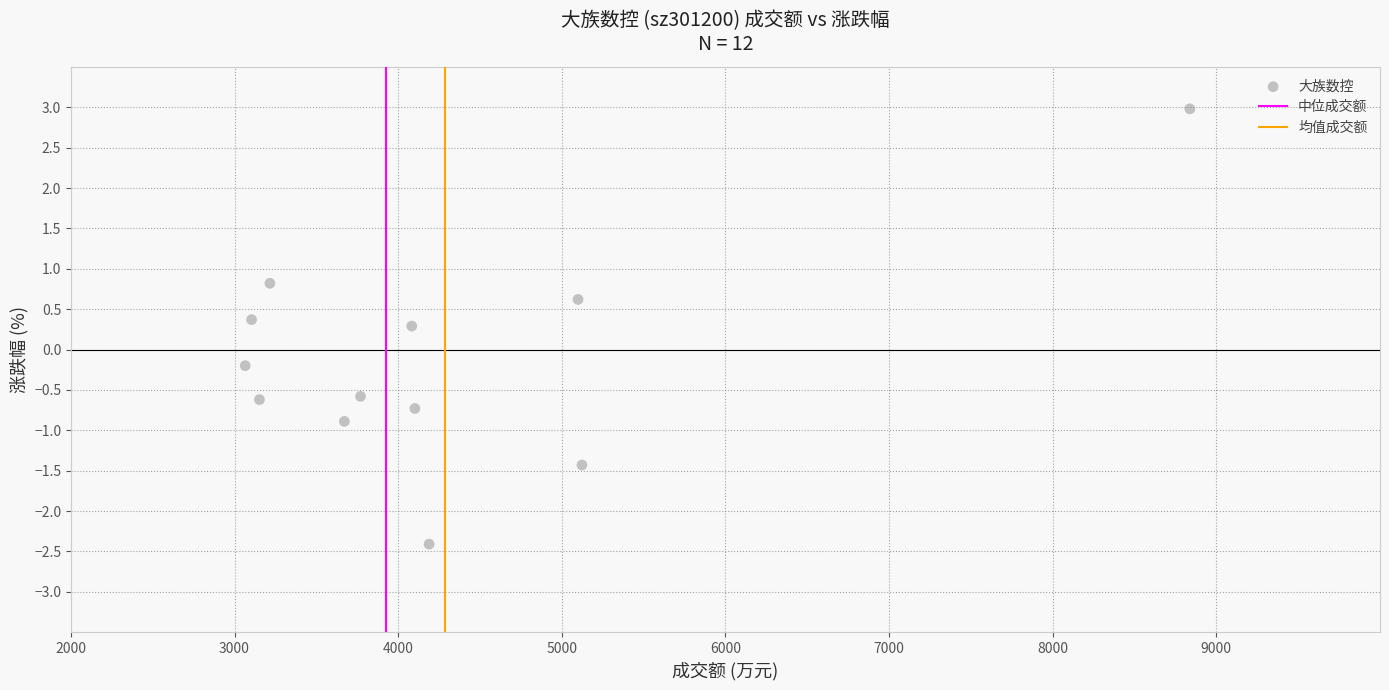

What is the range of Y values (max minus min)?

5.4